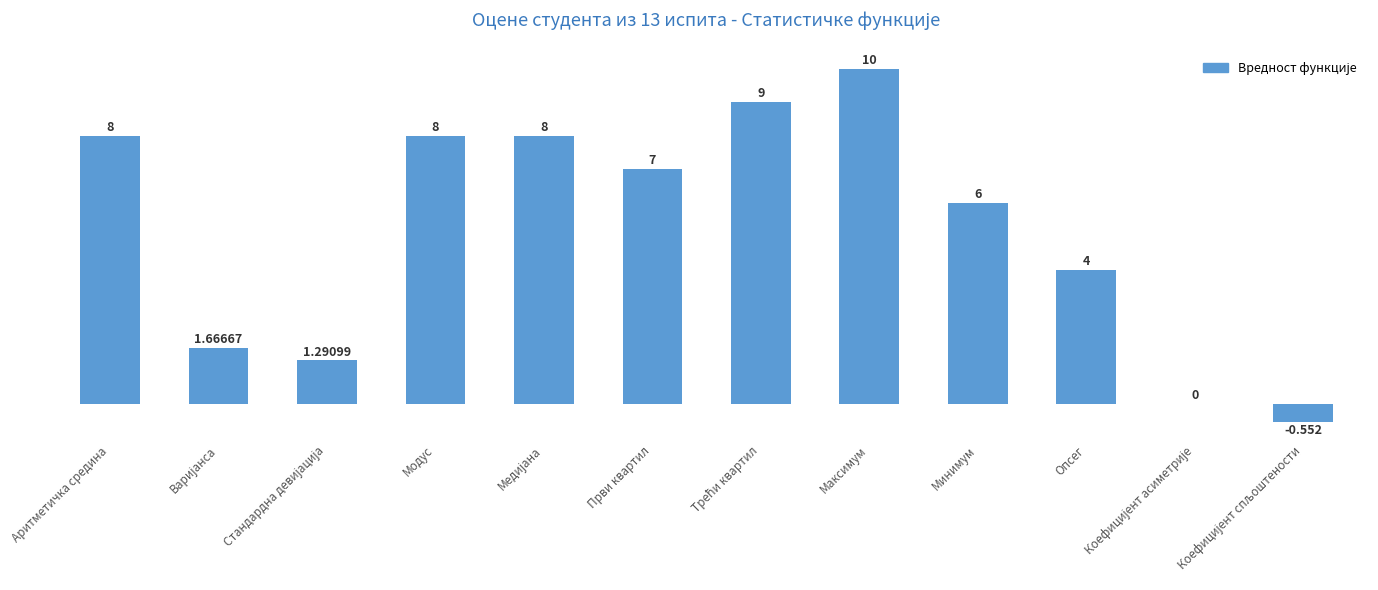

How many categories are shown in the chart?

12